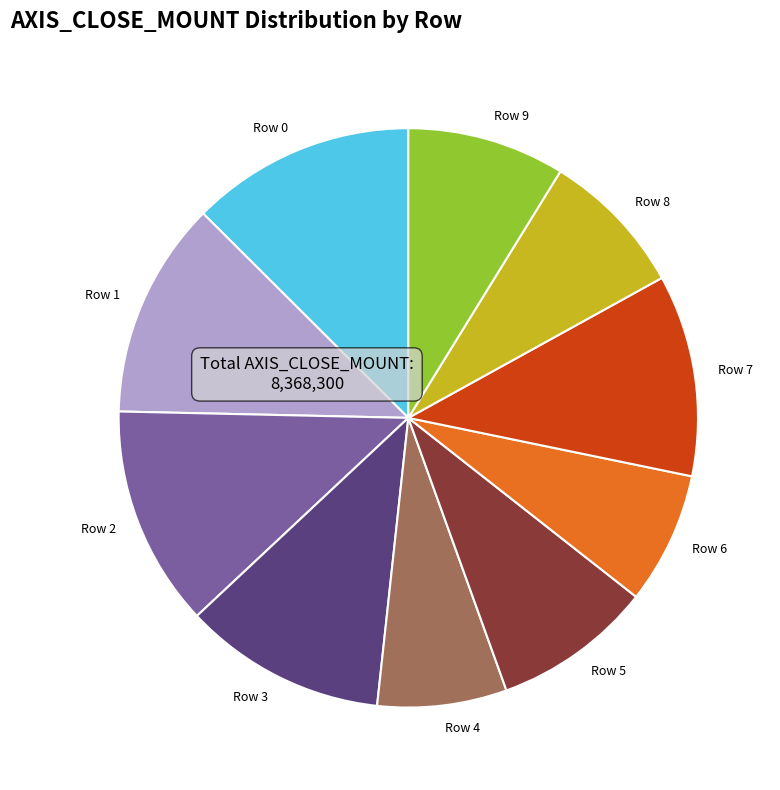

Does any single category account for the majority?

No